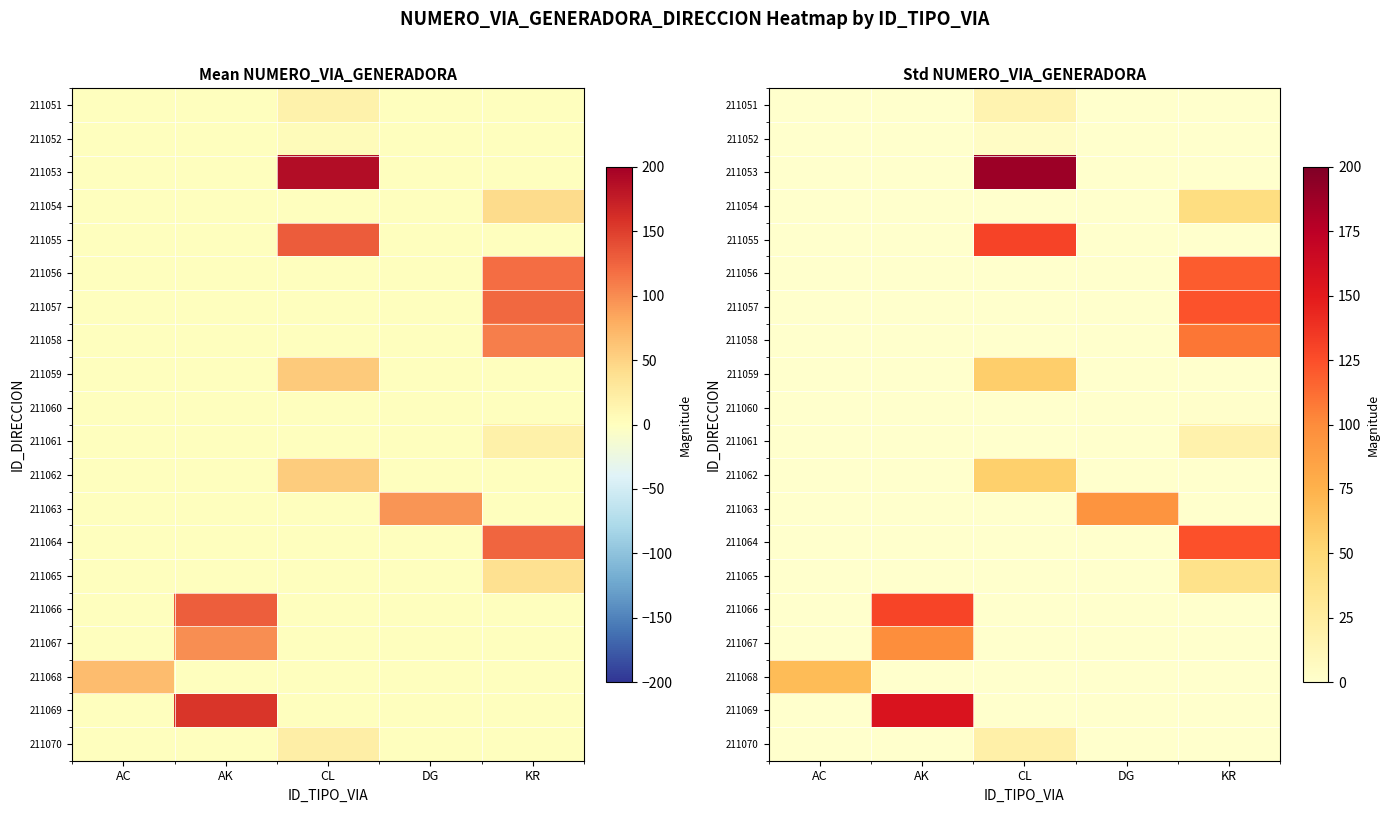

List the labels in order of 211068 value, largest first.

AC, AK, CL, DG, KR